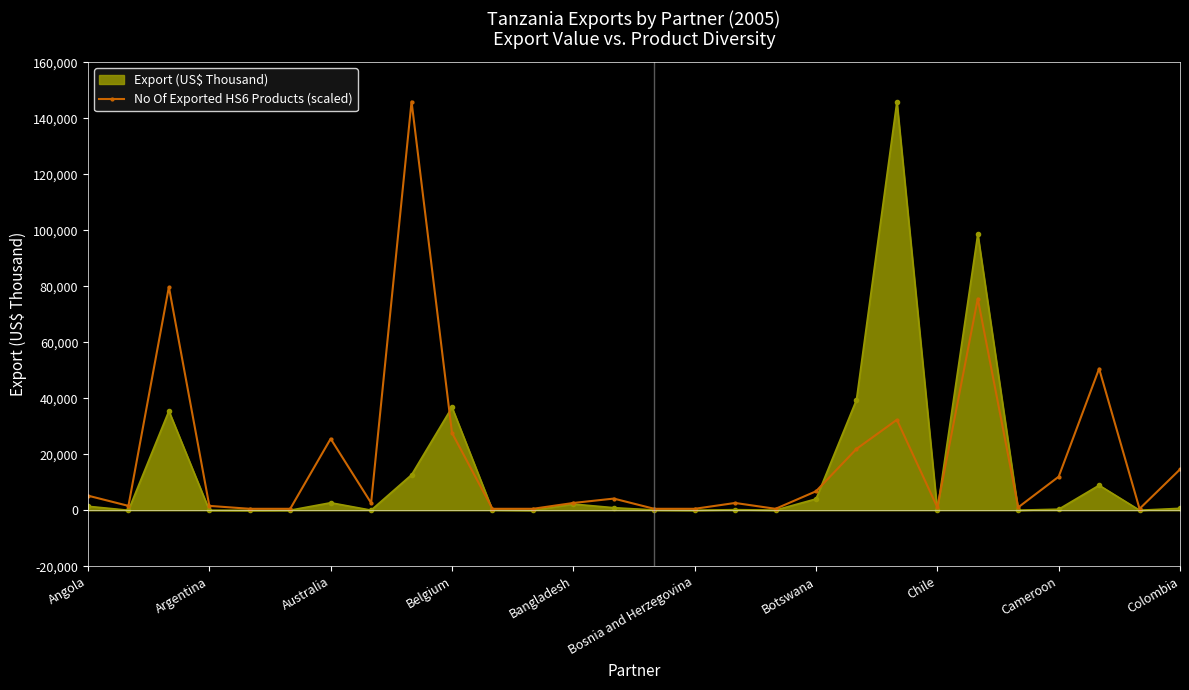

What are all the series names shown in the legend?

Export (US$ Thousand), No Of Exported HS6 Products (scaled)